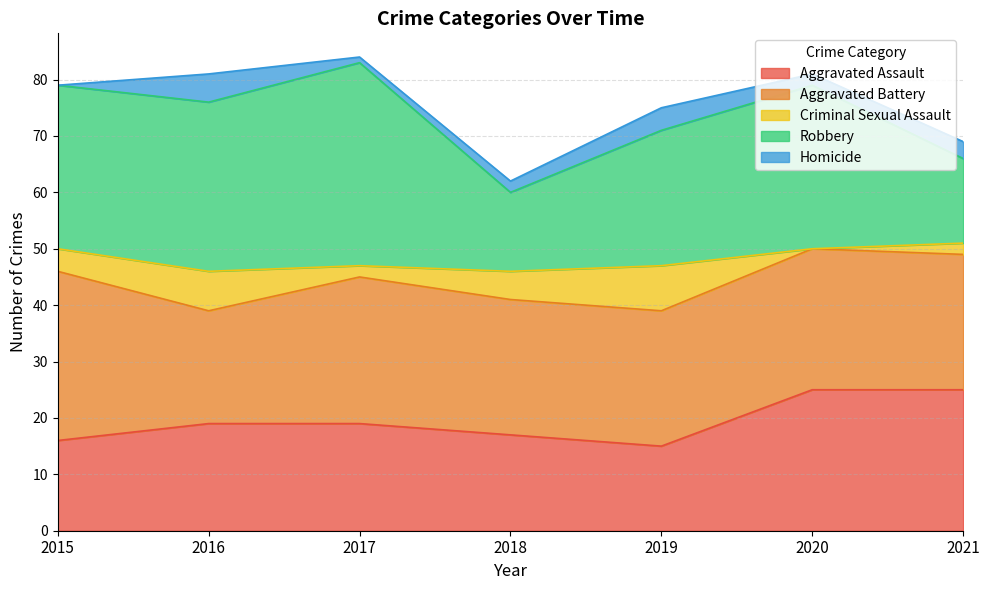

Read the Aggravated Assault value at 2018, to the nearest 10.

20